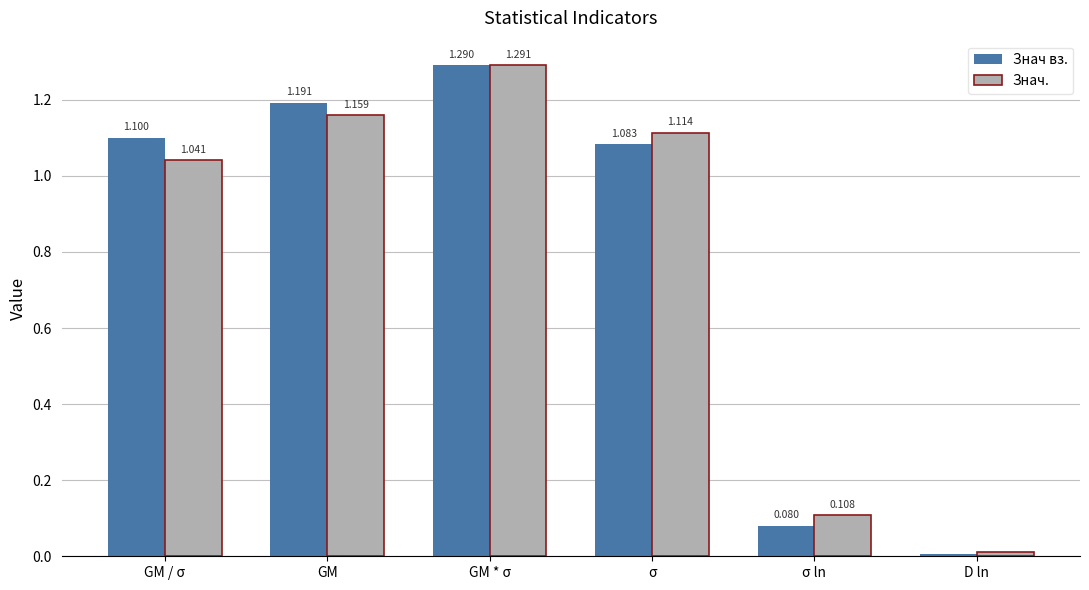

At which label does Знач. first exceed 1?

GM / σ